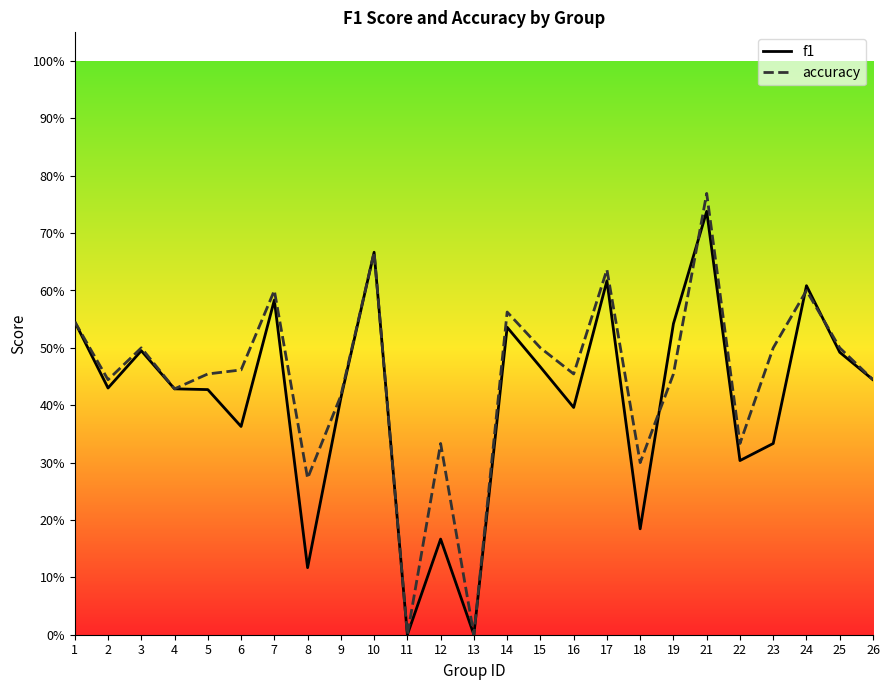

Reading left to right, what are all the values shown in this chart?

f1: 0.5	0.4	0.5	0.4	0.4	0.4	0.6	0.1	0.4	0.7	0.0	0.2	0.0	0.5	0.5	0.4	0.6	0.2	0.5	0.7	0.3	0.3	0.6	0.5	0.4
accuracy: 0.5	0.4	0.5	0.4	0.5	0.5	0.6	0.3	0.4	0.7	0.0	0.3	0.0	0.6	0.5	0.5	0.6	0.3	0.5	0.8	0.3	0.5	0.6	0.5	0.4